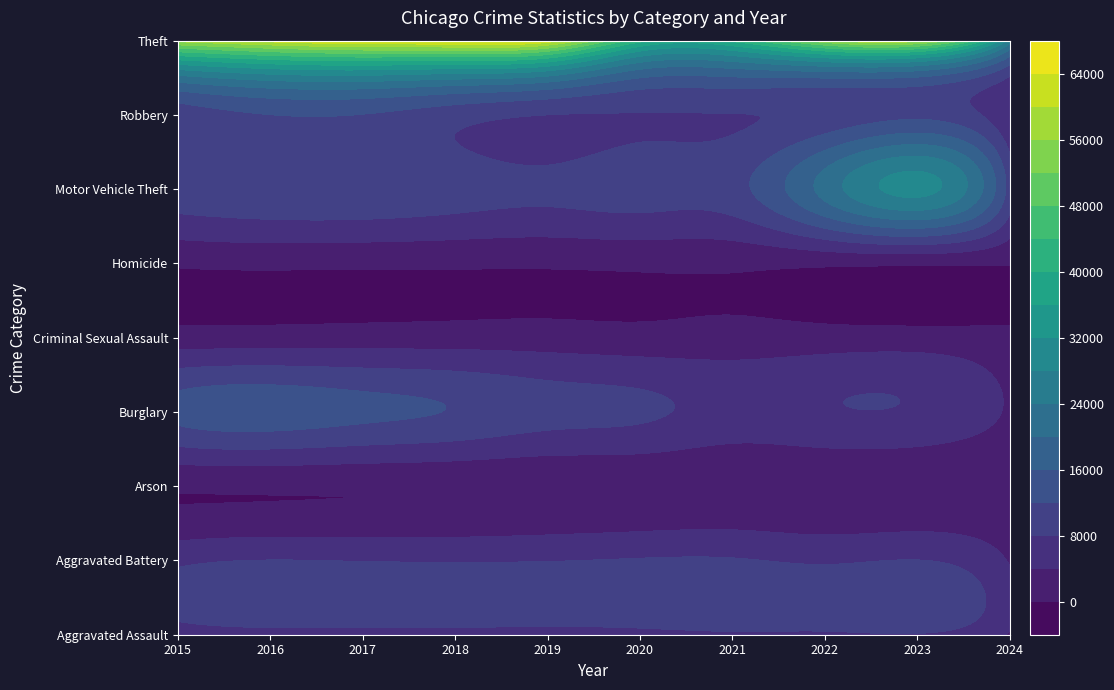

Which category has the lowest value in the Burglary series?

2024